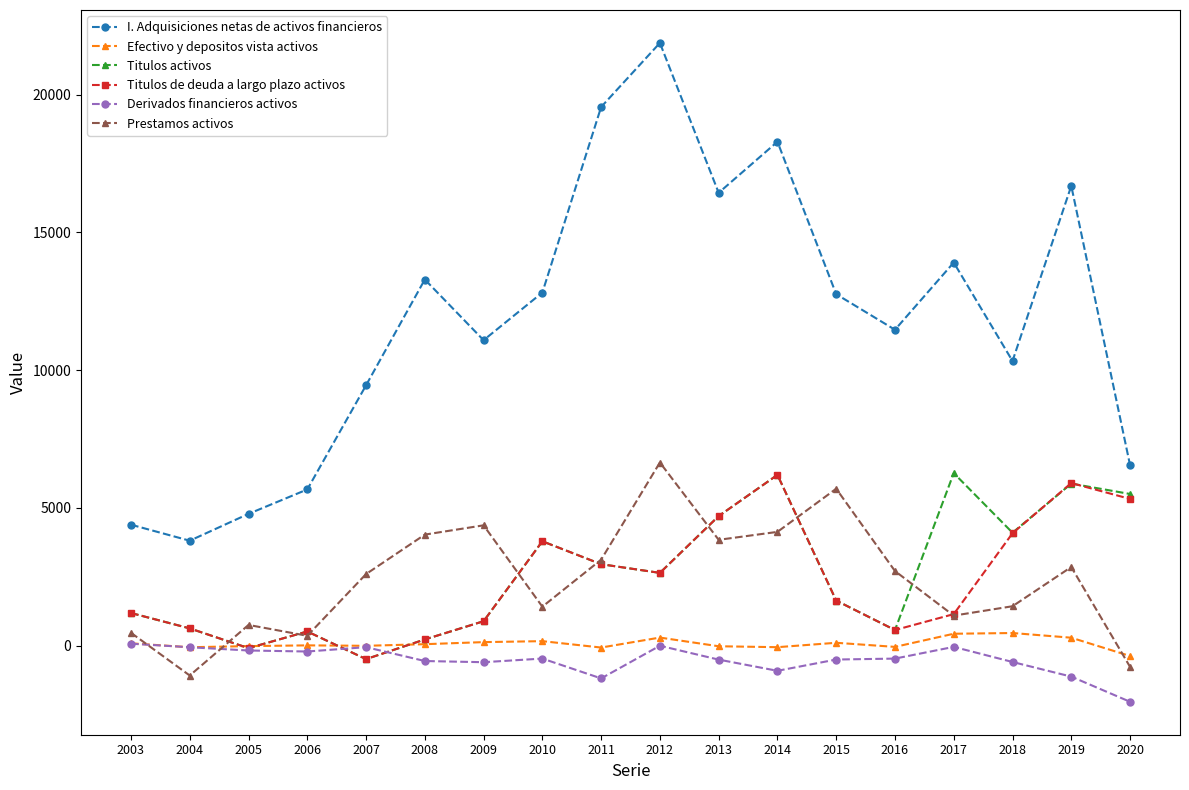

What is the difference between the highest and lowest values at 2004?

4892